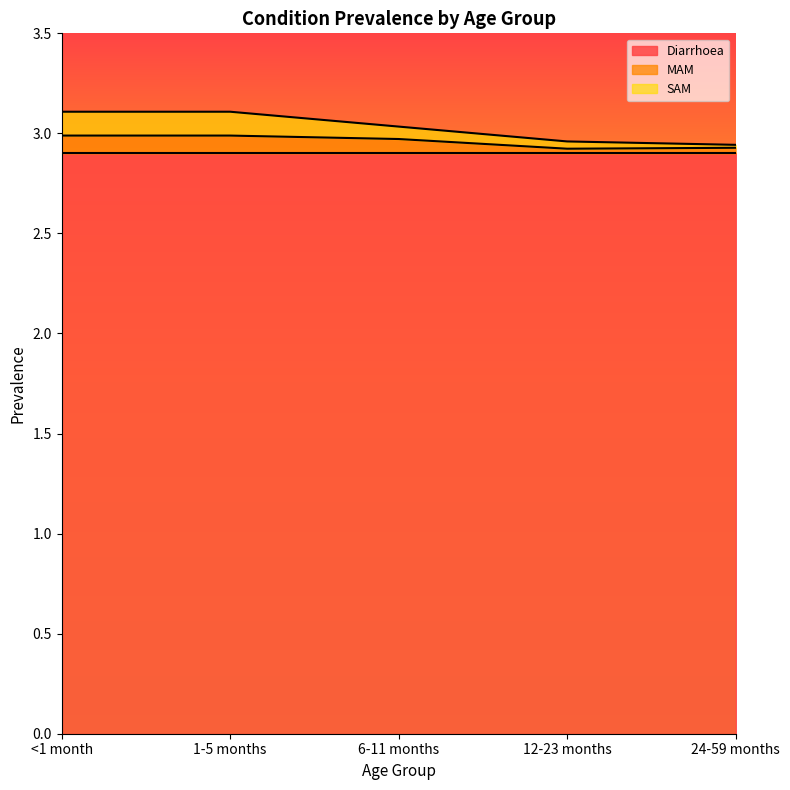

At which label is MAM closest to 2?

12-23 months